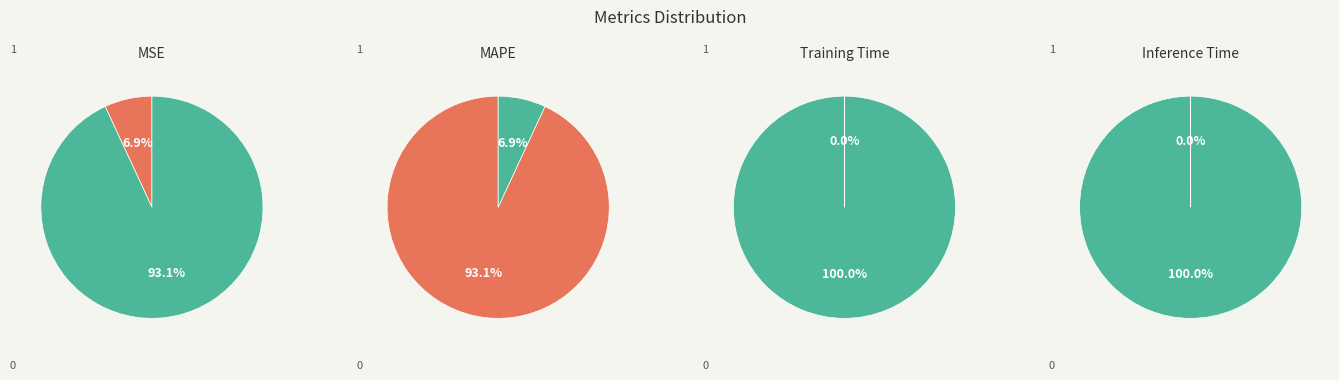

Is it true that MSE is 7% of the pie?

True